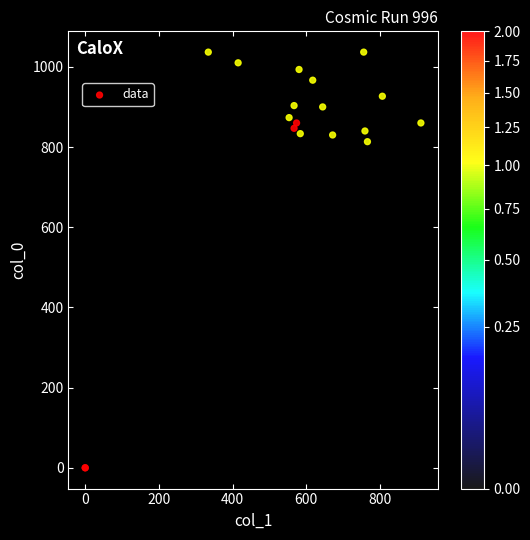

What Y value in the scatter plot is closest to 518?

813.3